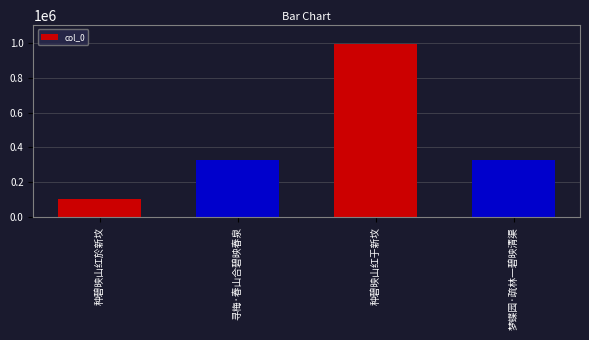

At which category does the chart reach its minimum across all series?

种碧映山红於新坟